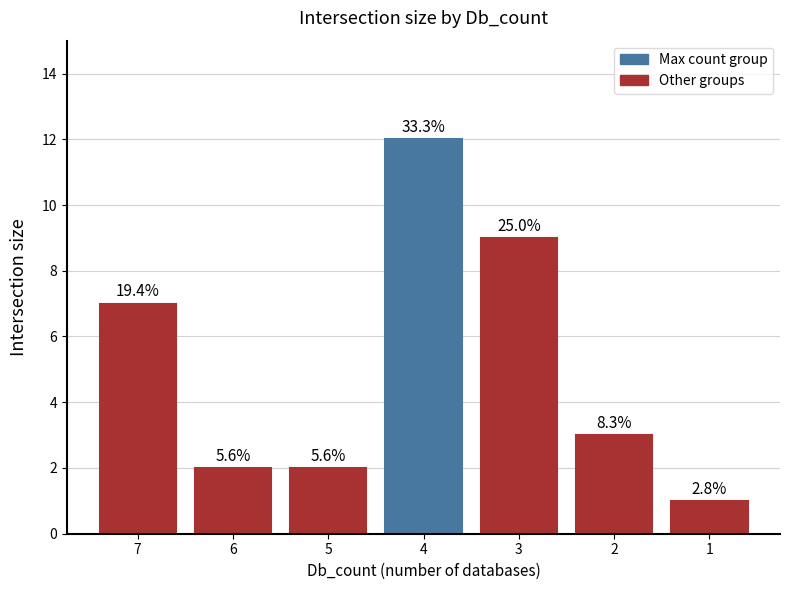

True or false: the data shows 4 at 4.

False